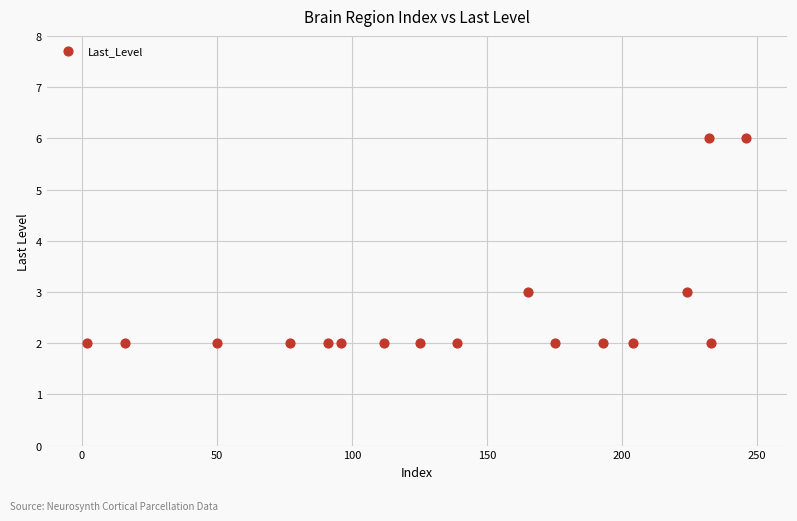

What is the range of X values (max minus min)?

244